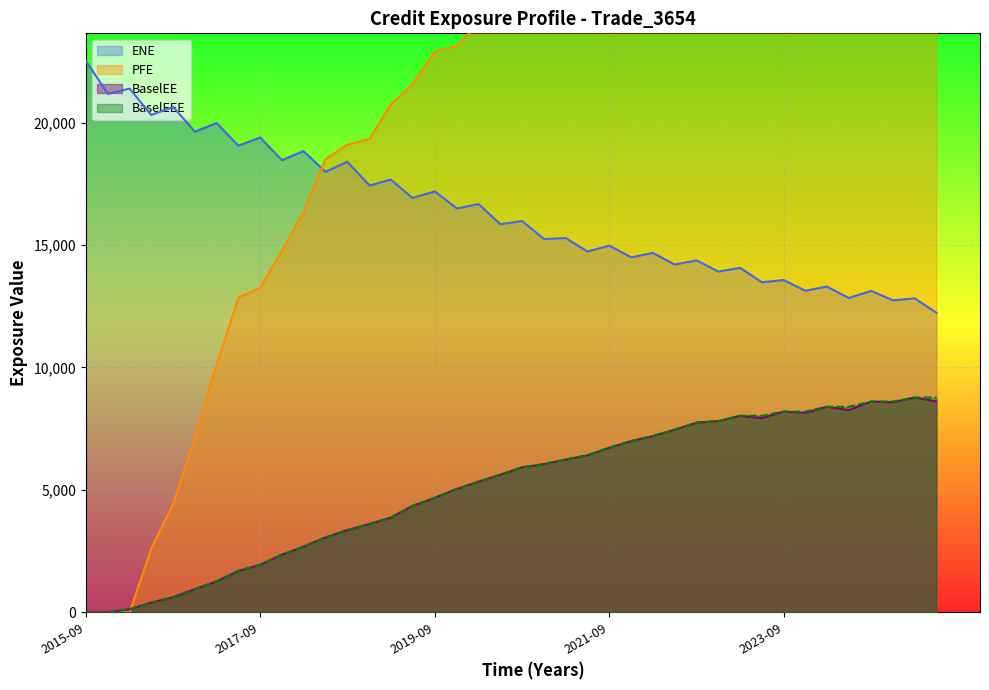

True or false: BaselEEE and ENE intersect in this chart.

False